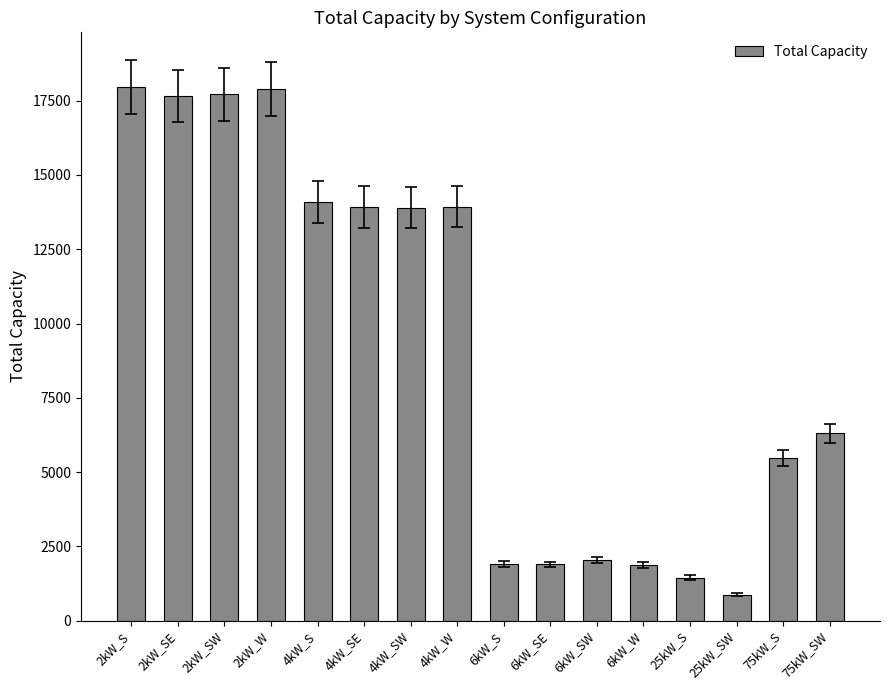

True or false: the data shows 4996 at 2kW_S.

False